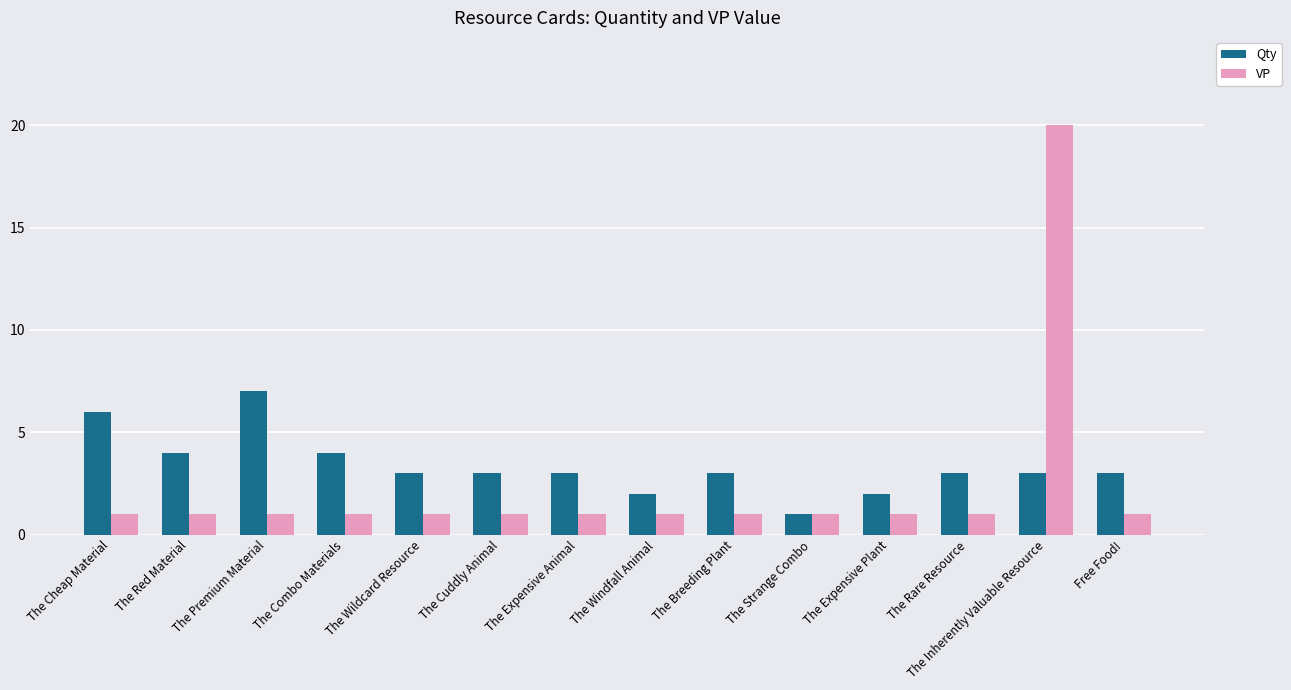

The VP series shows 2 at The Expensive Animal. True or false?

False